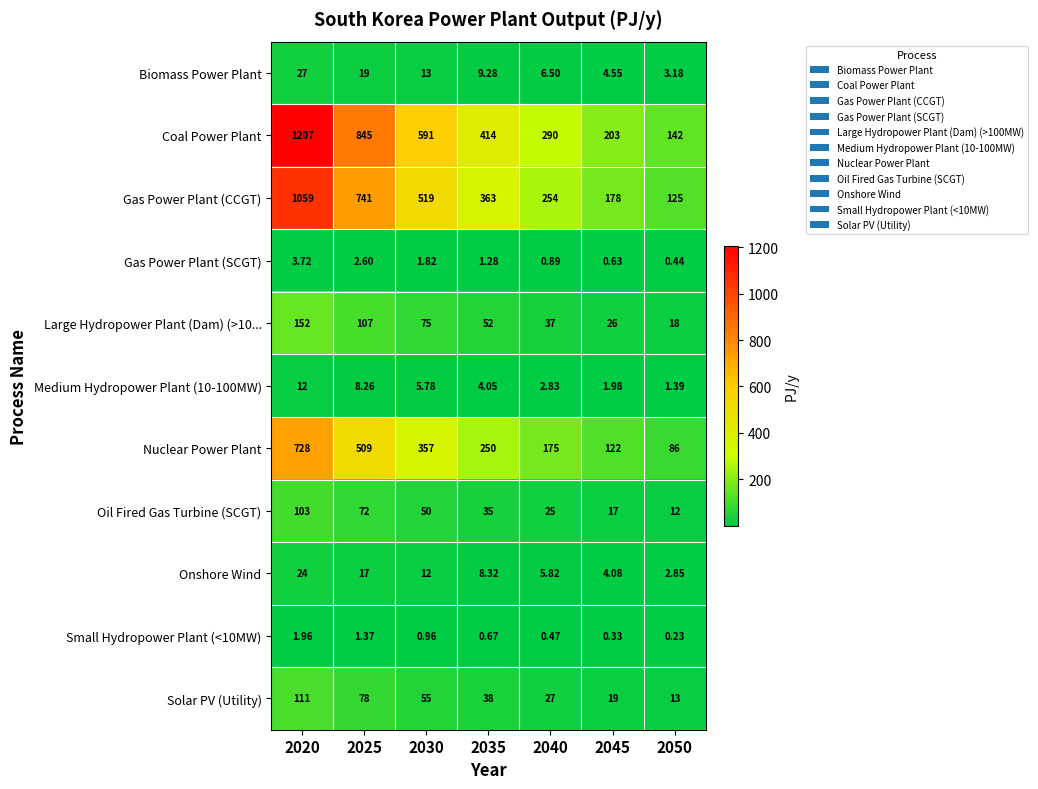

Which series has the largest range (max minus min)?

Coal Power Plant